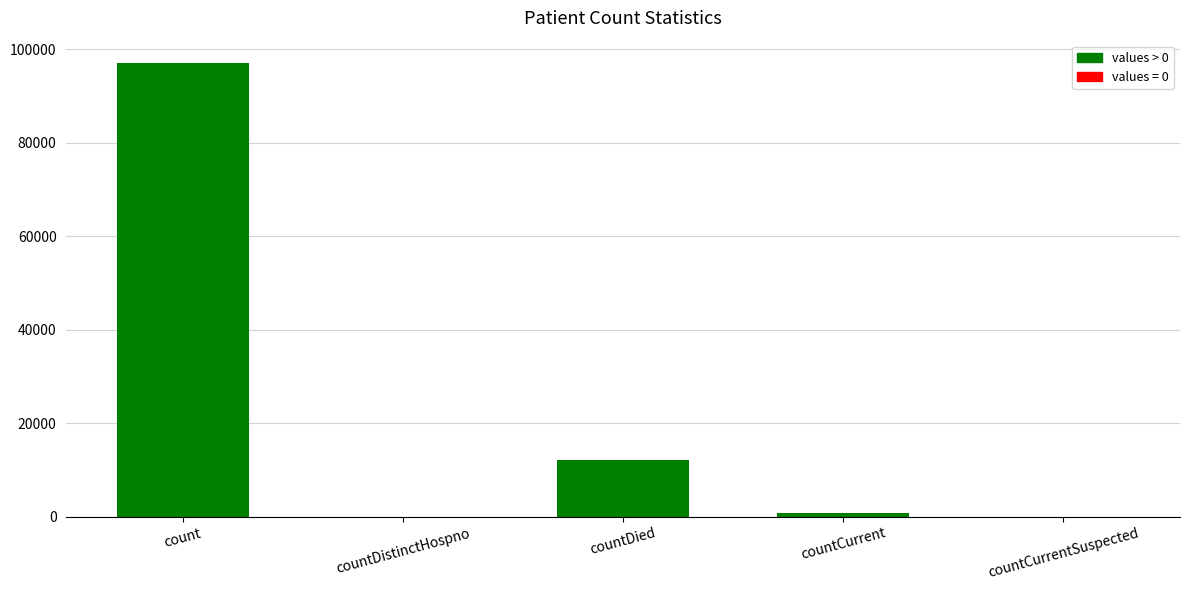

Which category has the highest value across all series?

count